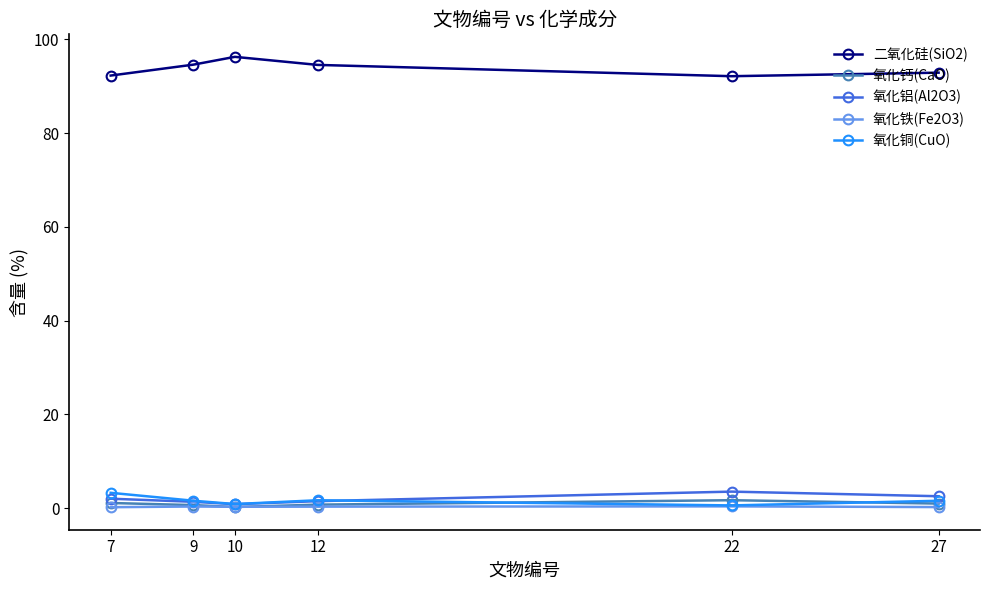

Which category has the highest value in the 氧化铜(CuO) series?

7